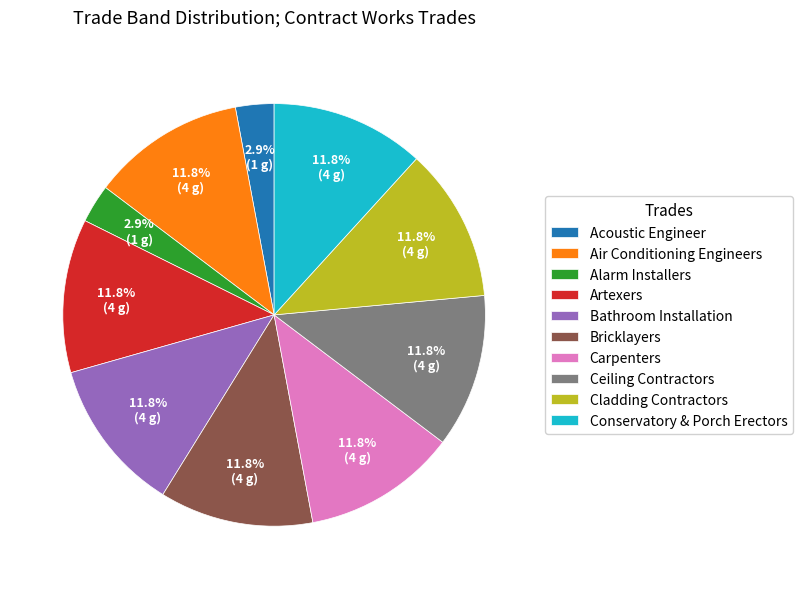

What is the ratio of the value at Carpenters to the value at Bricklayers?

1.0